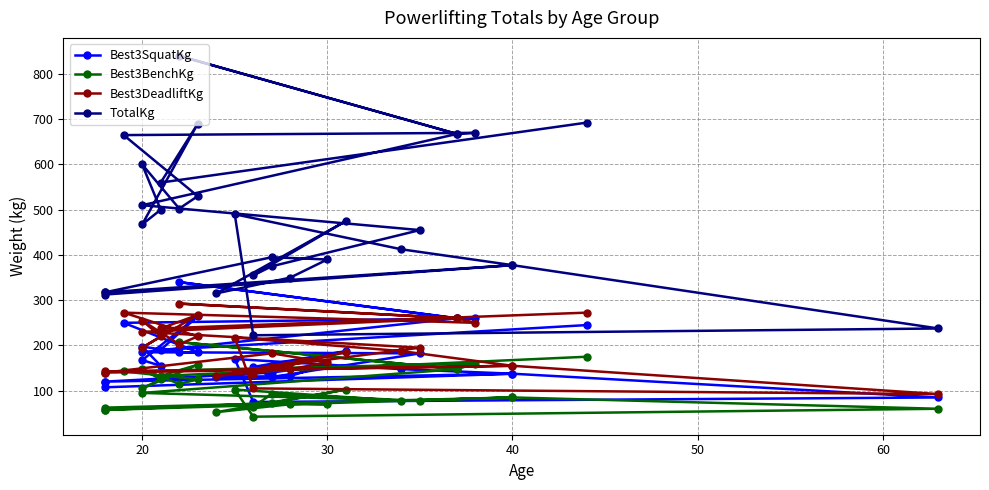

The value of Best3SquatKg at 28 is 399.8. True or false?

False